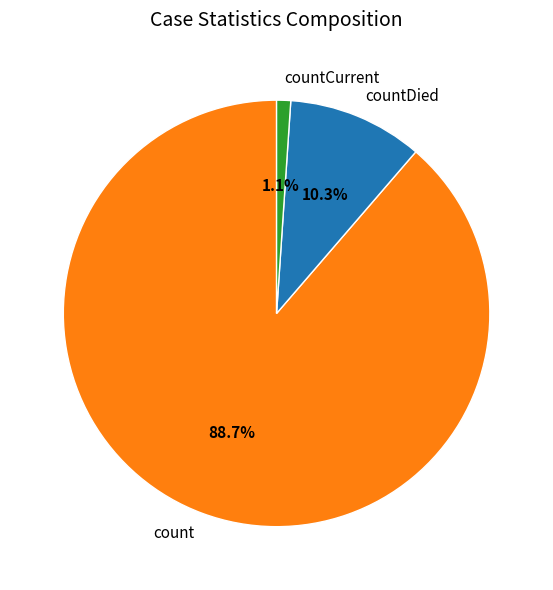

How many segments does this pie chart have?

3